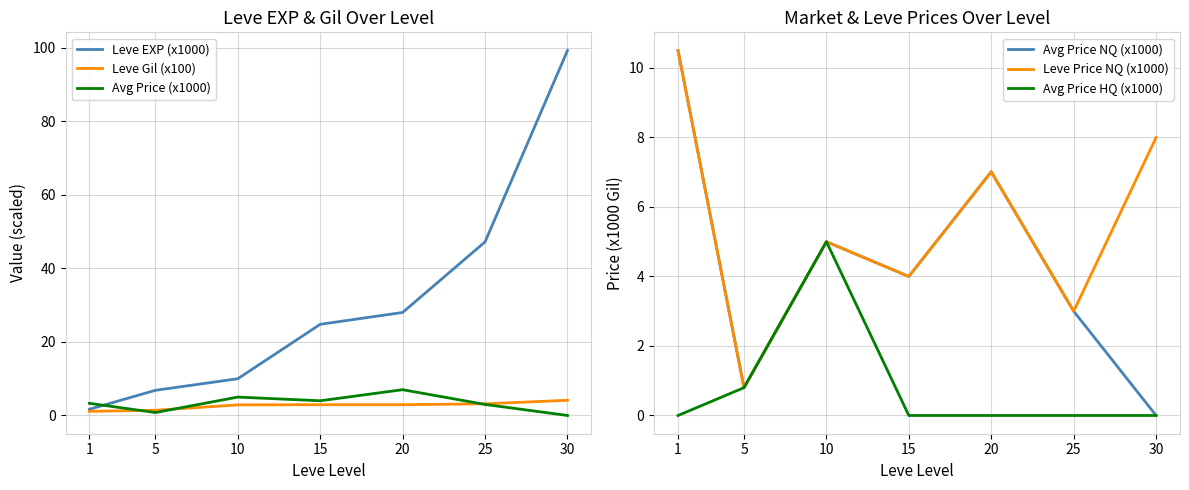

What is the sum of the Leve Gil (x100) values at 1 and 5?

2.5